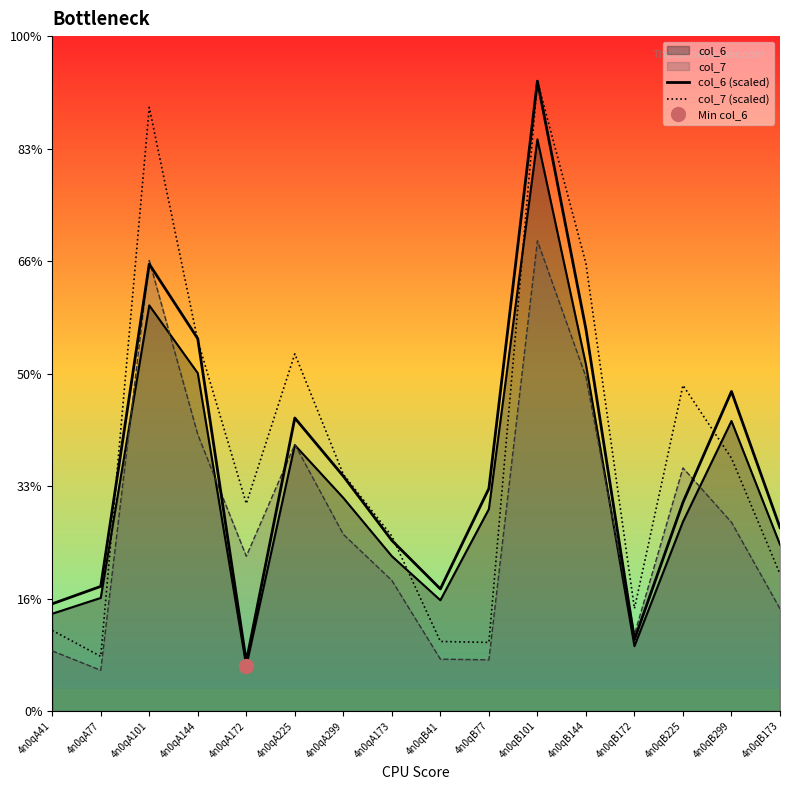

At which category does the chart reach its minimum across all series?

4n0qA172